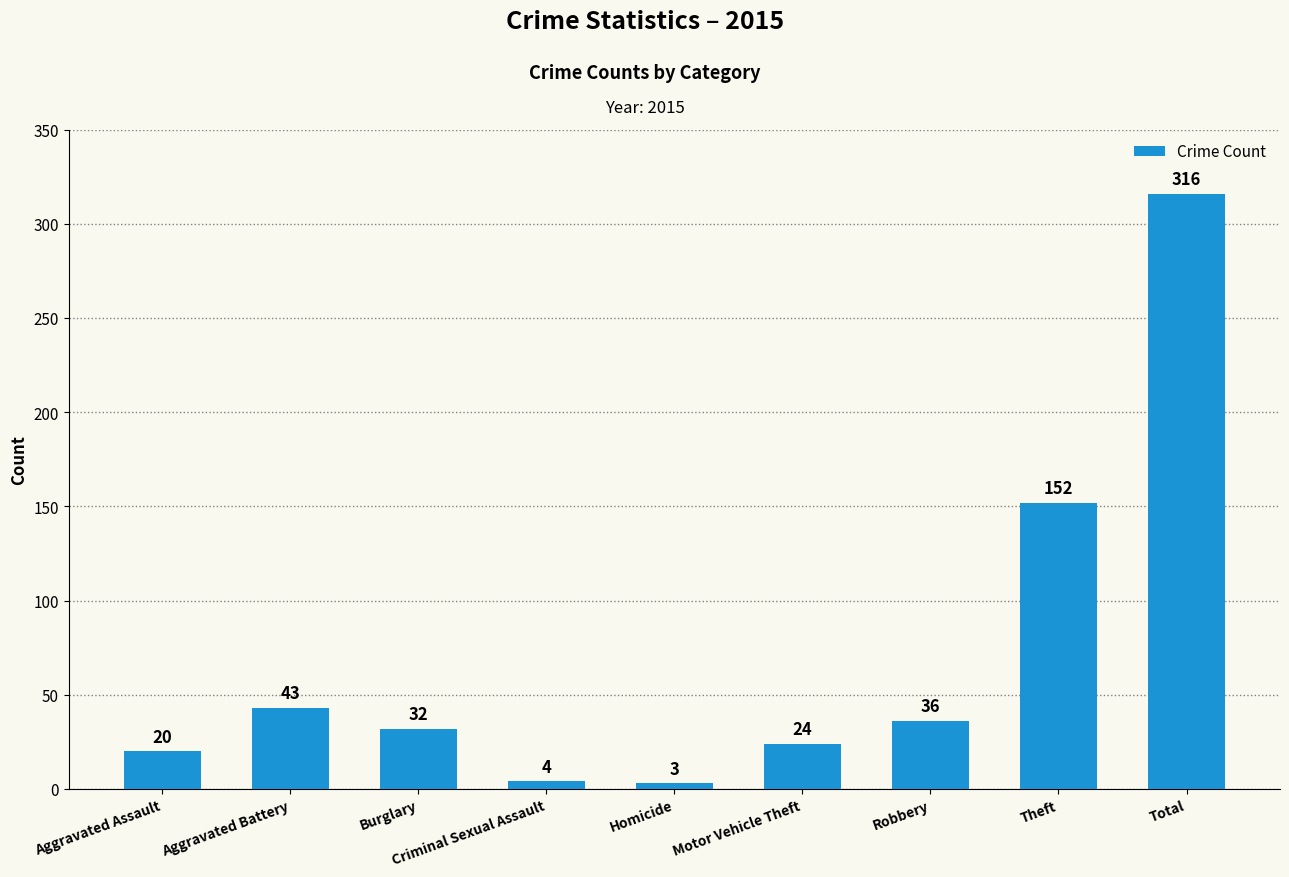

Reading left to right, transcribe all the data shown in this chart.

20	43	32	4	3	24	36	152	316